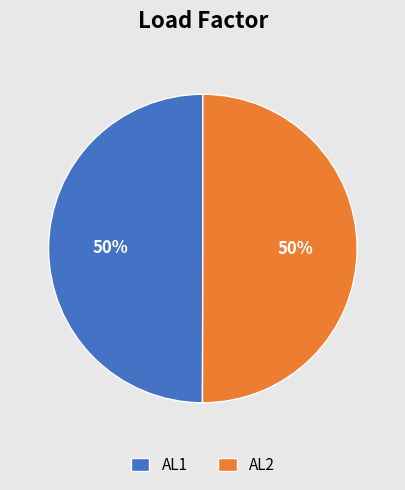

What is the ratio of the value at AL2 to the value at AL1?

1.0